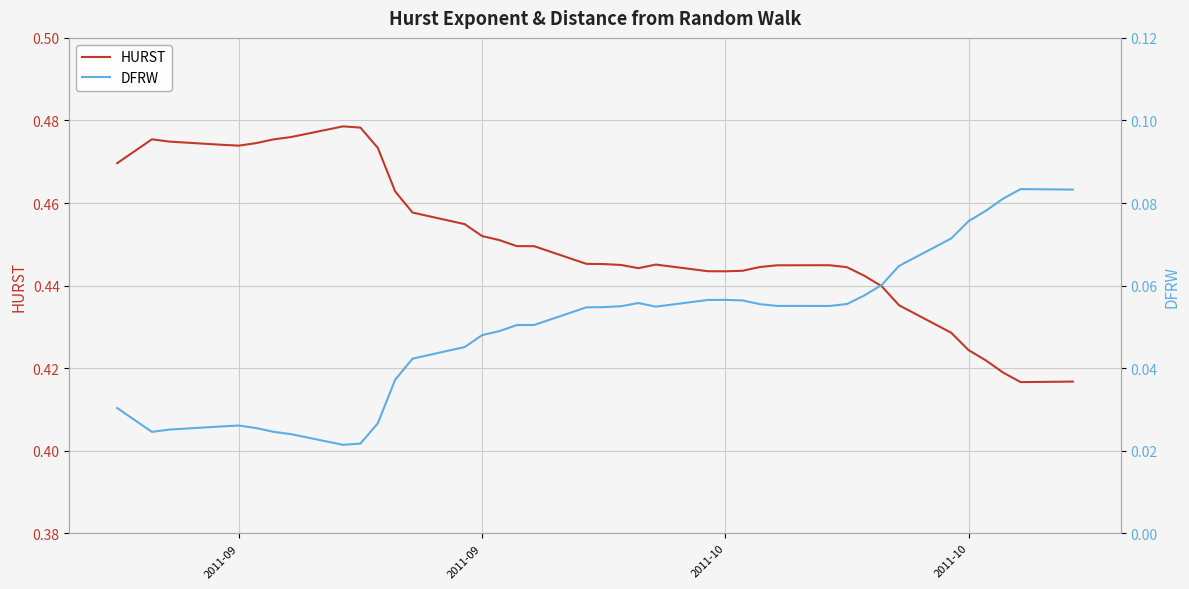

True or false: DFRW and HURST intersect in this chart.

False